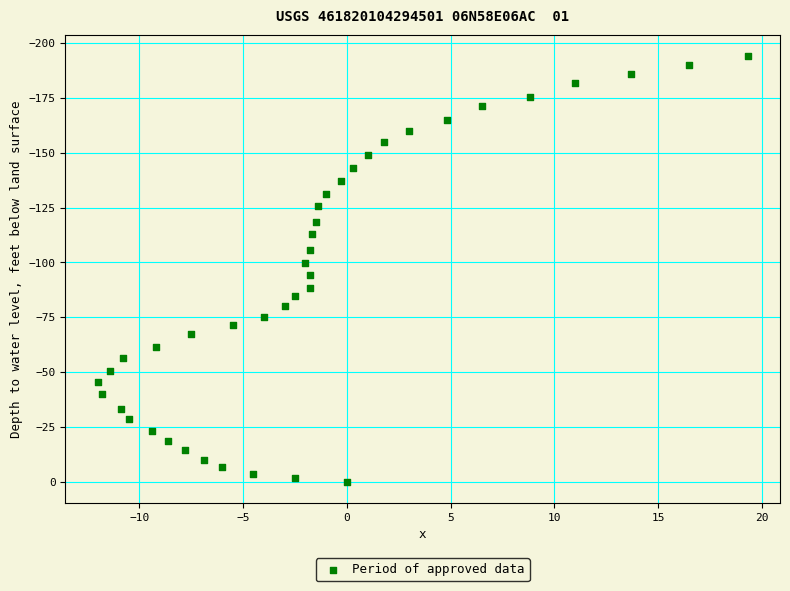

What is the range of X values (max minus min)?

31.3